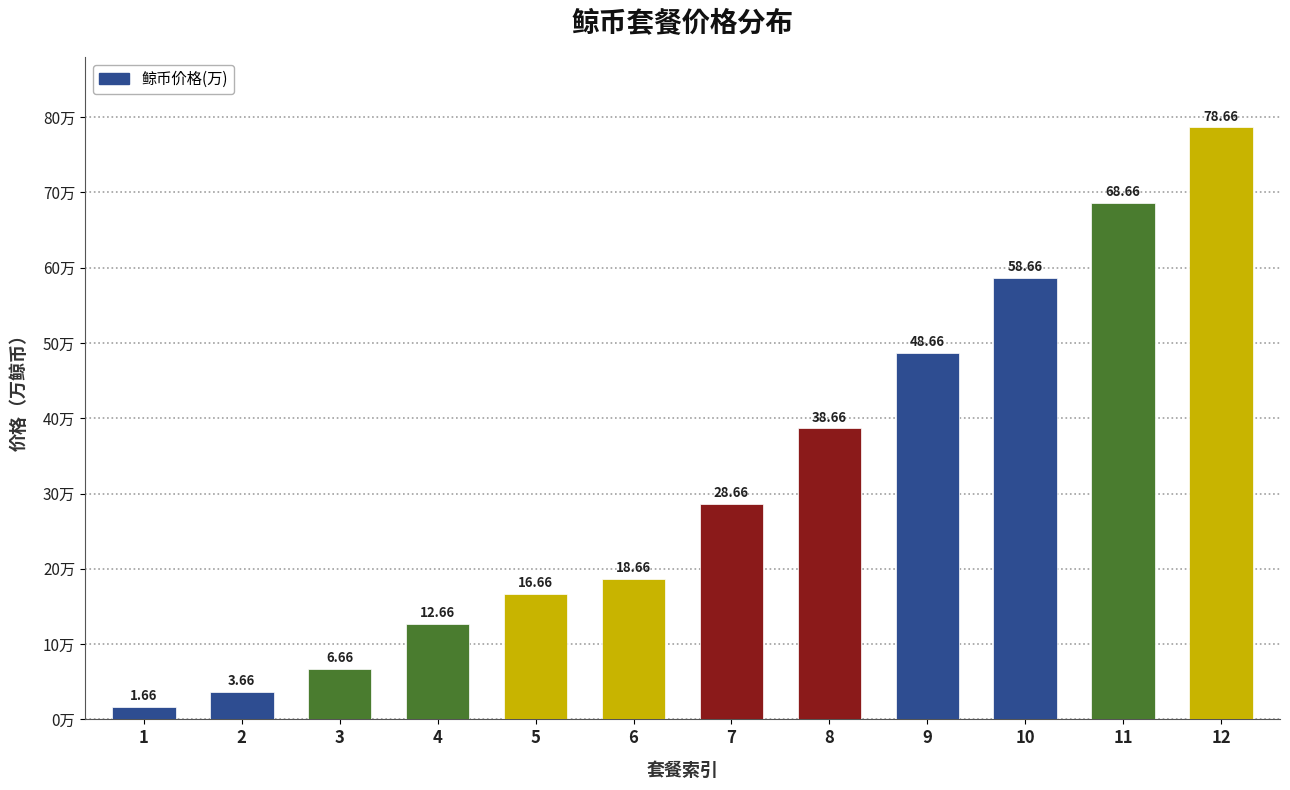

At which label does the data first exceed 28?

7